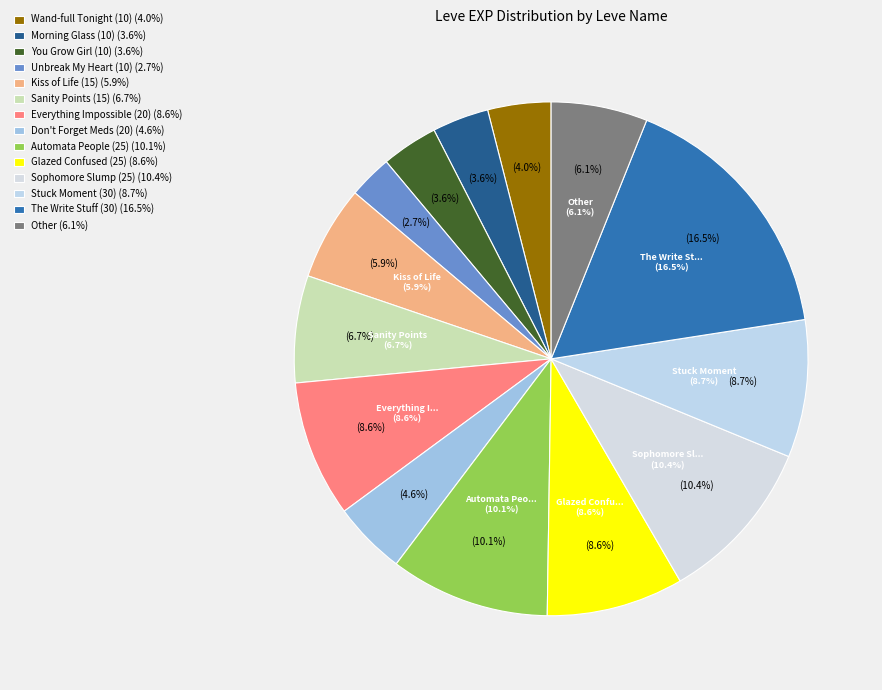

Is Kiss of Life (15) the majority of the pie?

No